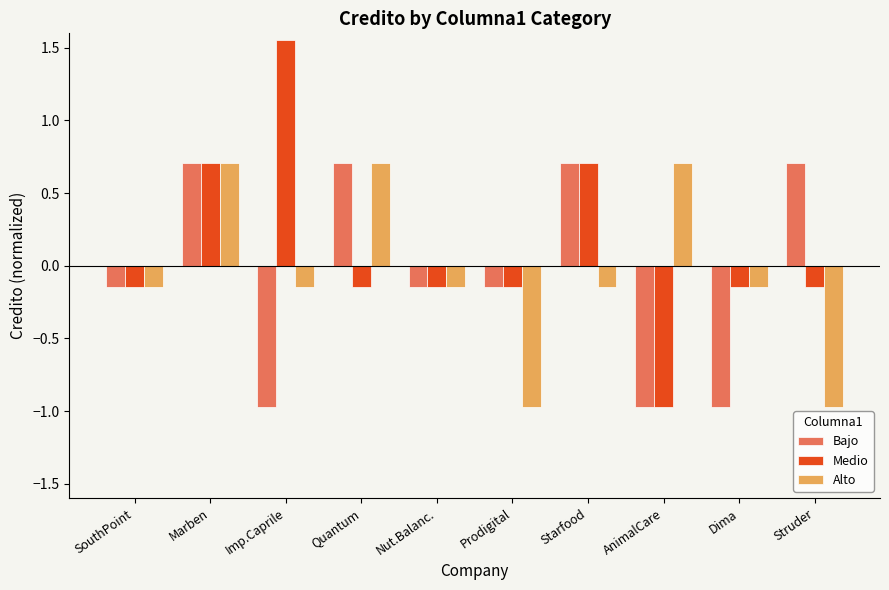

At Struder, list the series in order from largest to smallest.

Bajo, Medio, Alto